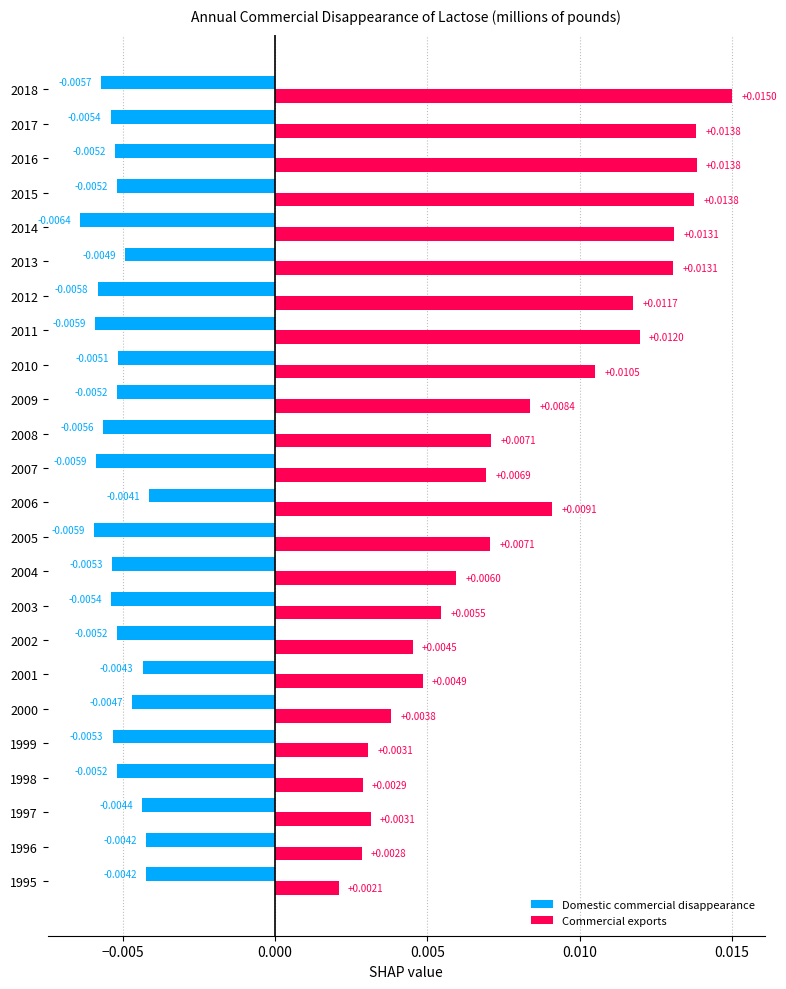

Rank the series by their average value, from highest to lowest.

Commercial exports, Domestic commercial disappearance